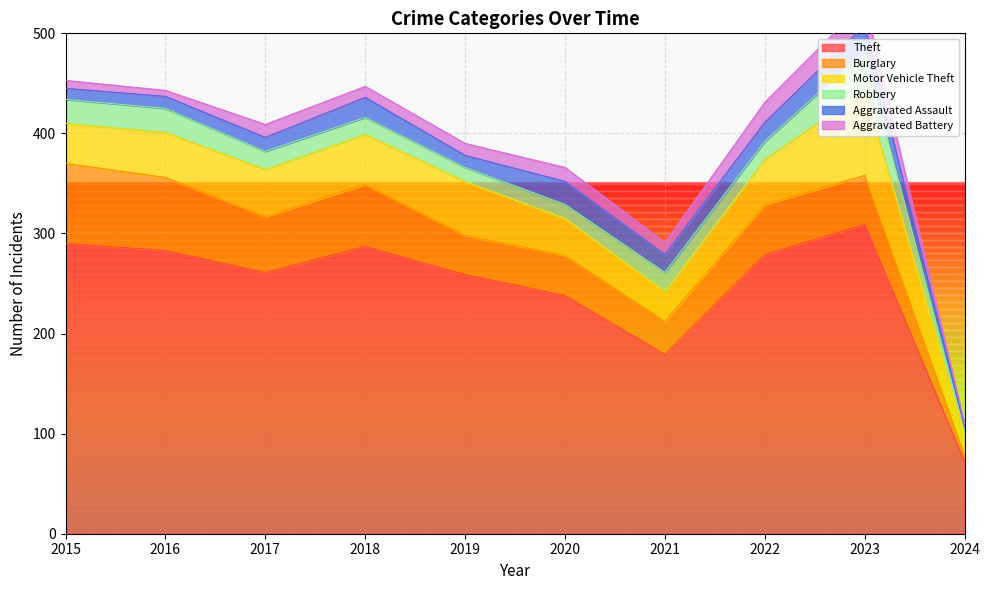

List the series in order of their peak value, highest first.

Theft, Motor Vehicle Theft, Burglary, Robbery, Aggravated Assault, Aggravated Battery